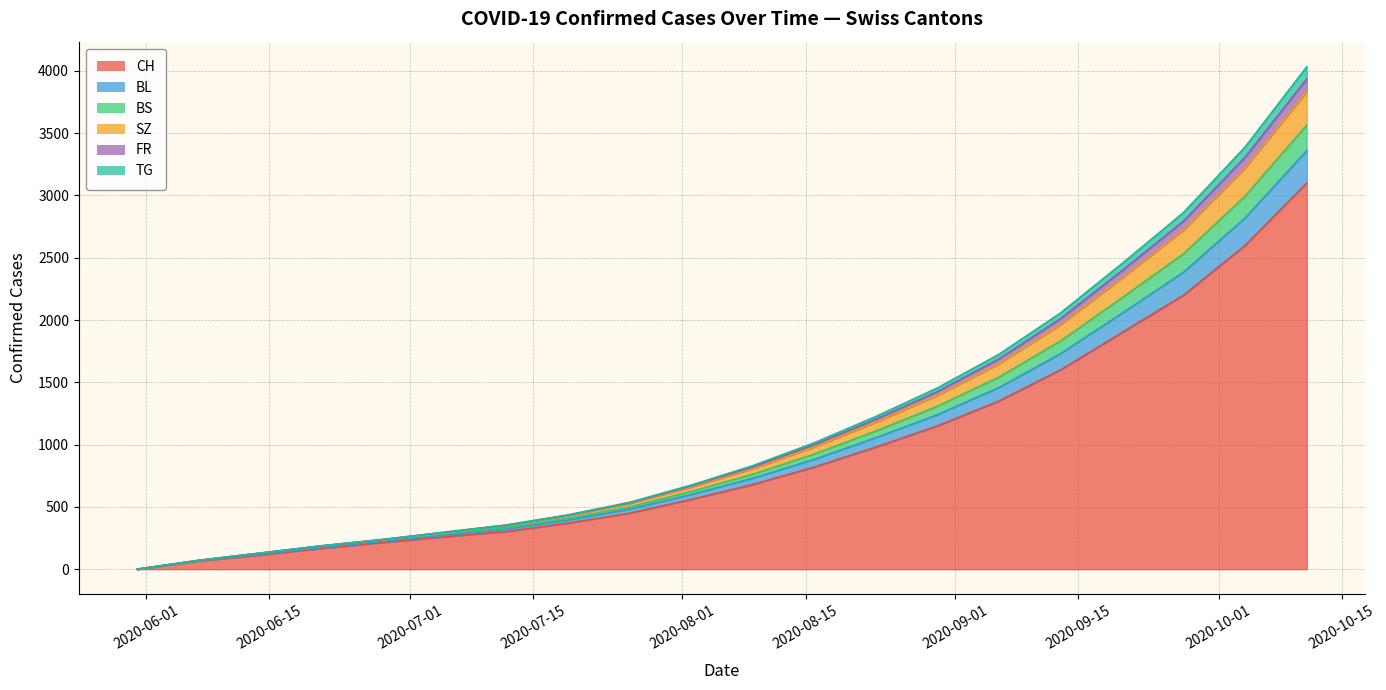

Is the value of TG at 2020-07-15 greater than the value of BS at 2020-09-15?

No